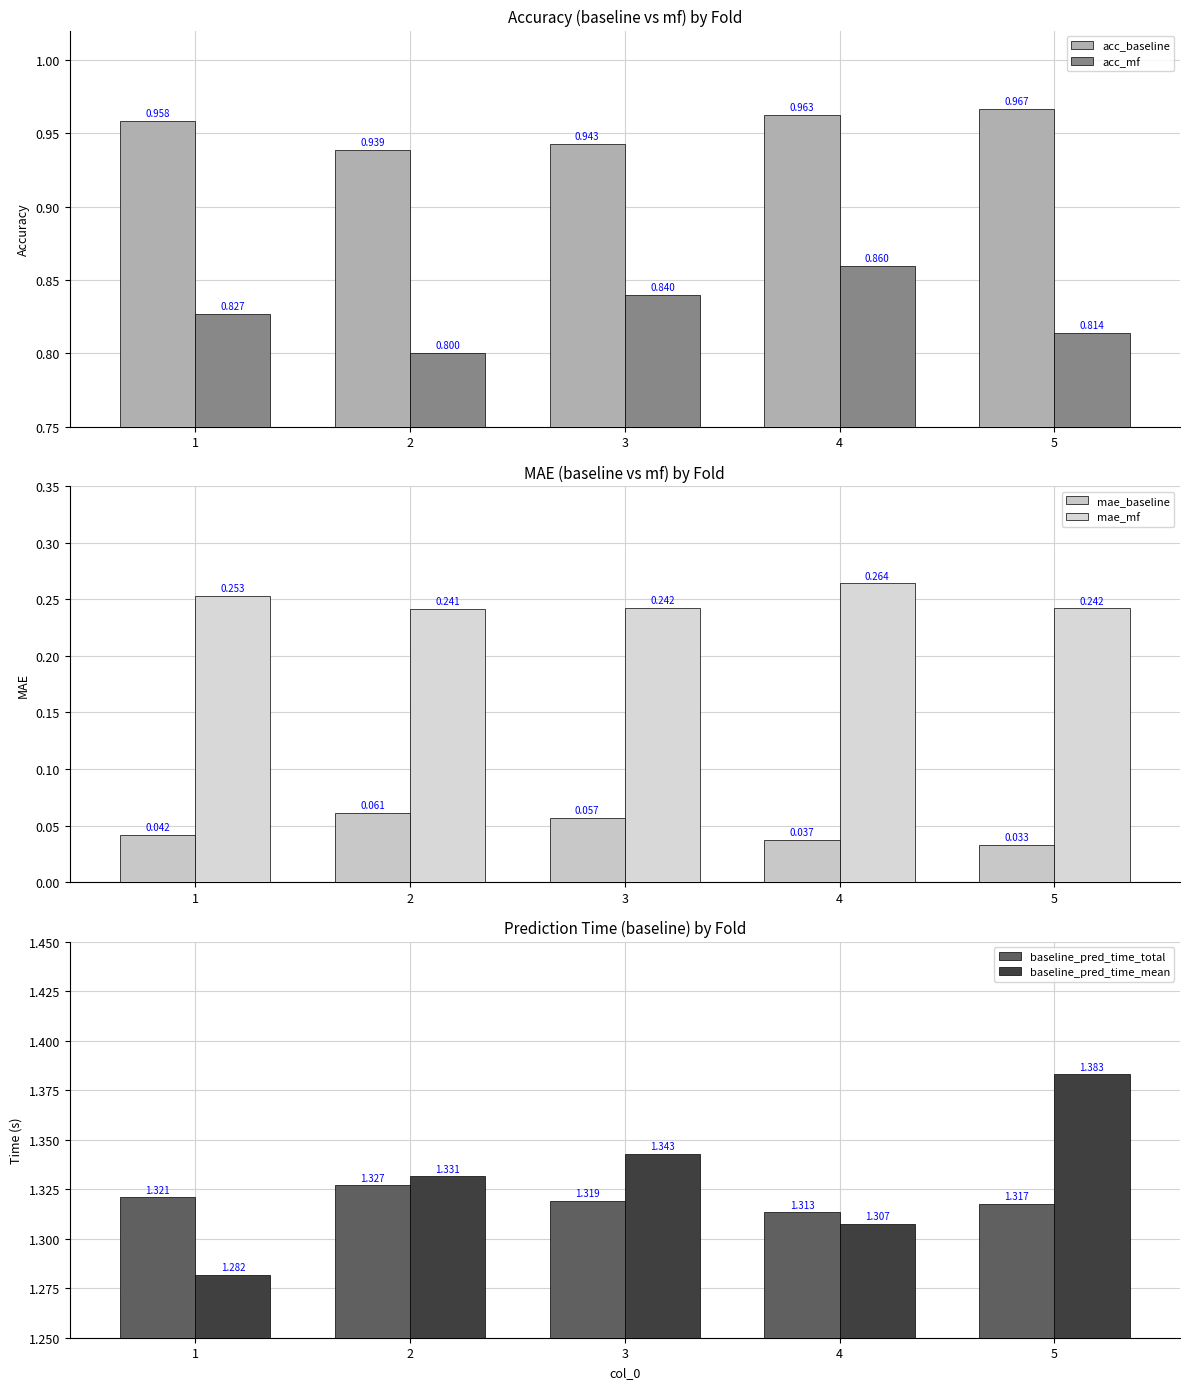

Reading right to left, what are all the values shown in this chart?

acc_baseline: 1.0	1.0	0.9	0.9	1.0
acc_mf: 0.8	0.9	0.8	0.8	0.8
mae_baseline: 0.0	0.0	0.1	0.1	0.0
mae_mf: 0.2	0.3	0.2	0.2	0.3
baseline_pred_time_total: 1.3	1.3	1.3	1.3	1.3
baseline_pred_time_mean: 1.4	1.3	1.3	1.3	1.3